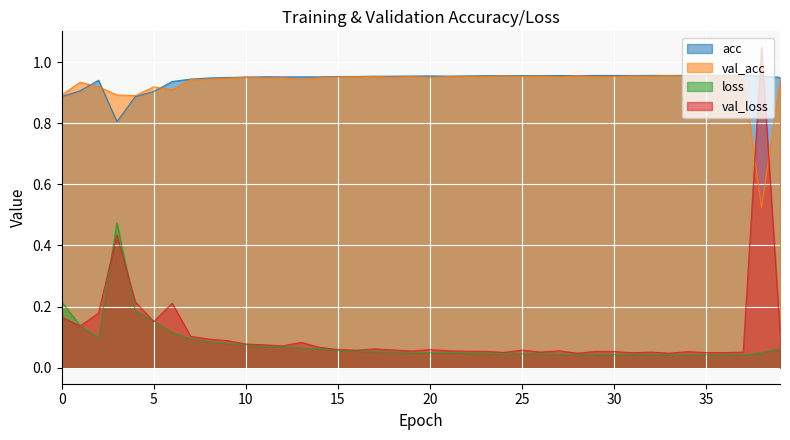

How many intersections are there between val_loss and loss?

5